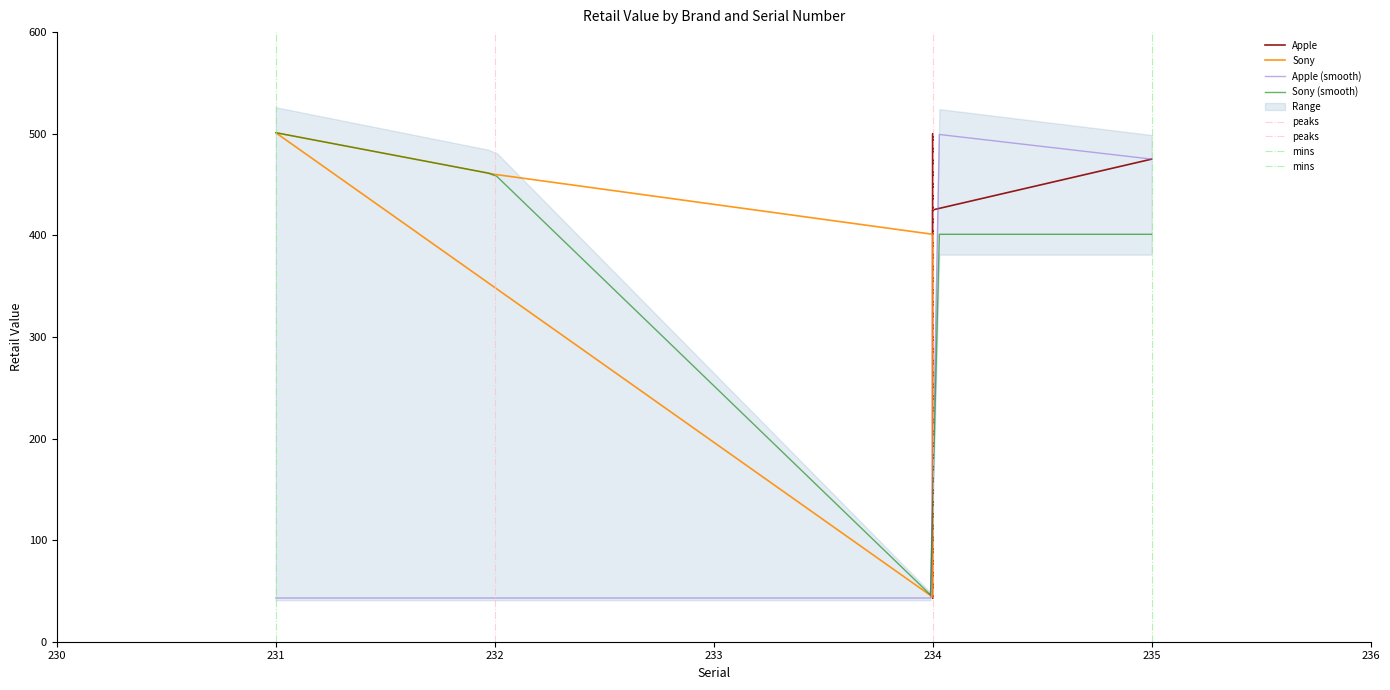

Does the chart display data point markers on the line(s)?

No